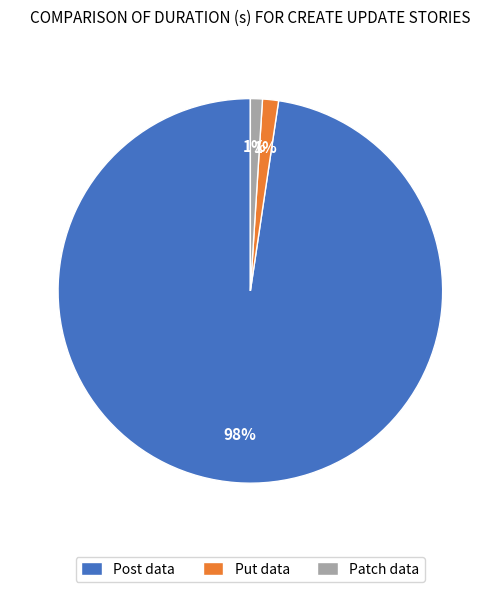

Do Put data and Post data together represent more than half of the pie?

Yes